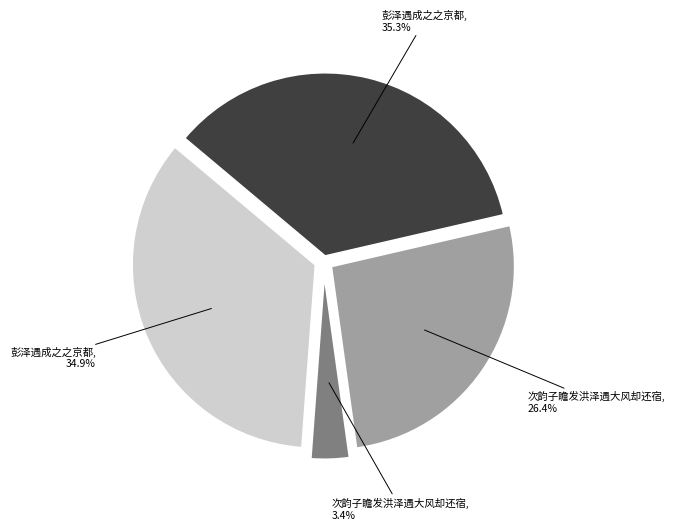

How many segments does this pie chart have?

4